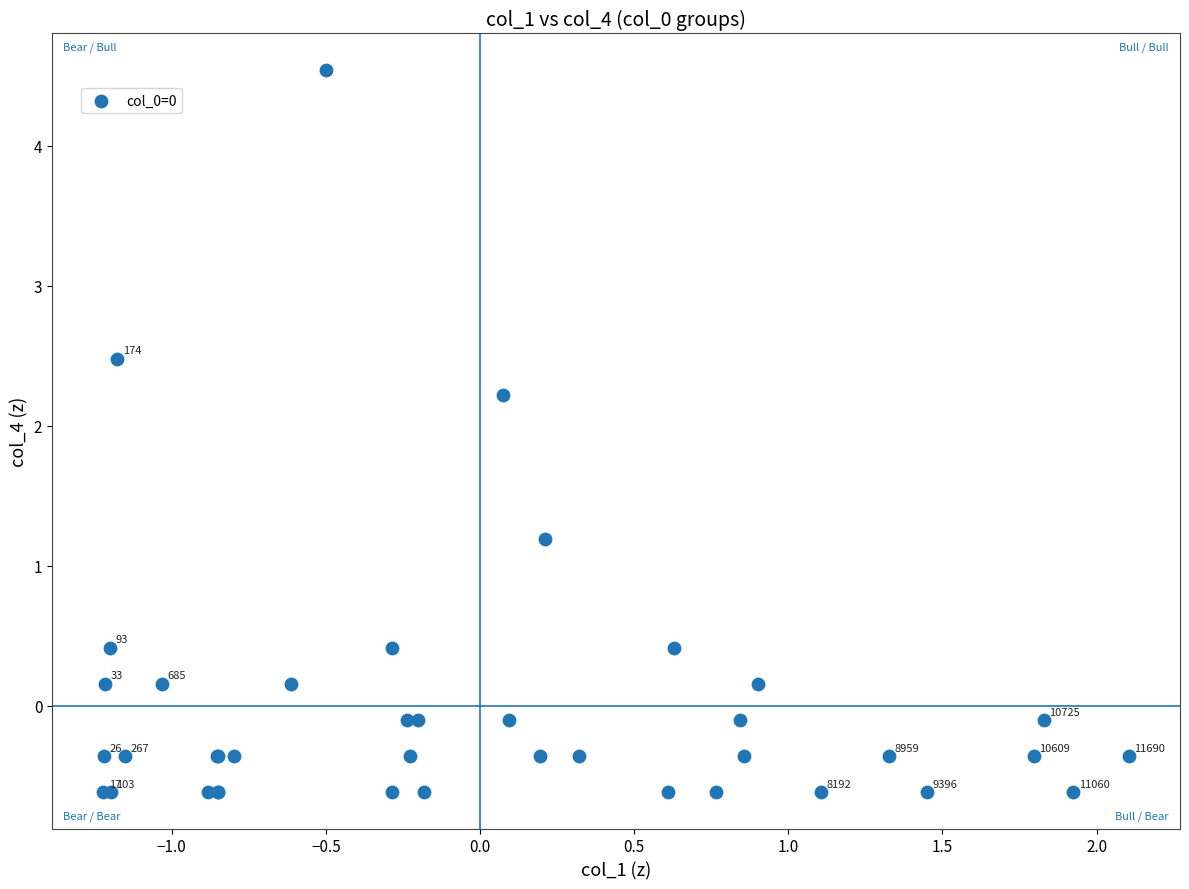

What Y value in the scatter plot is closest to 1?

1.2